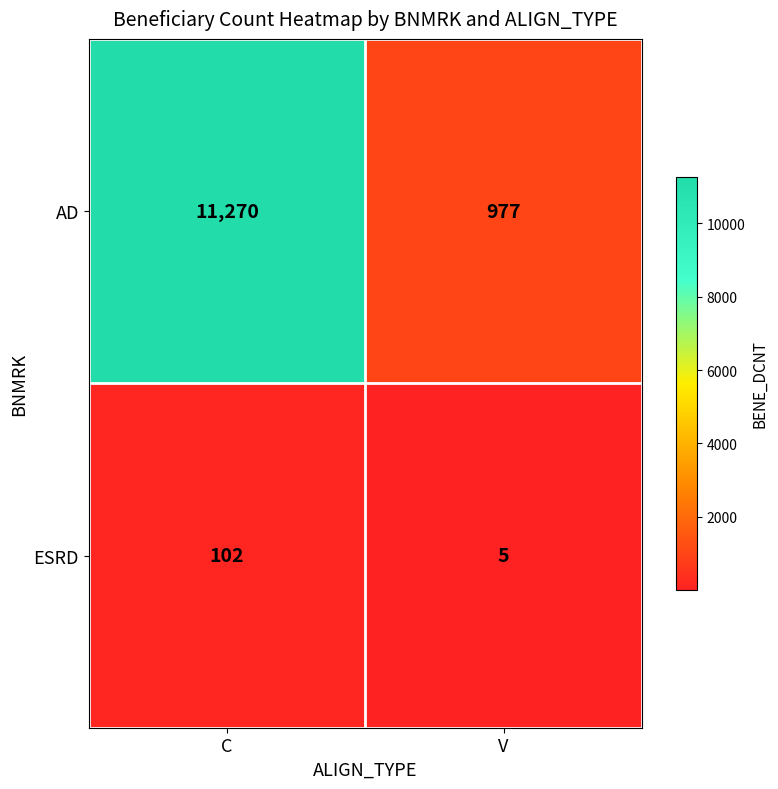

At how many categories does at least one series exceed 9313?

1